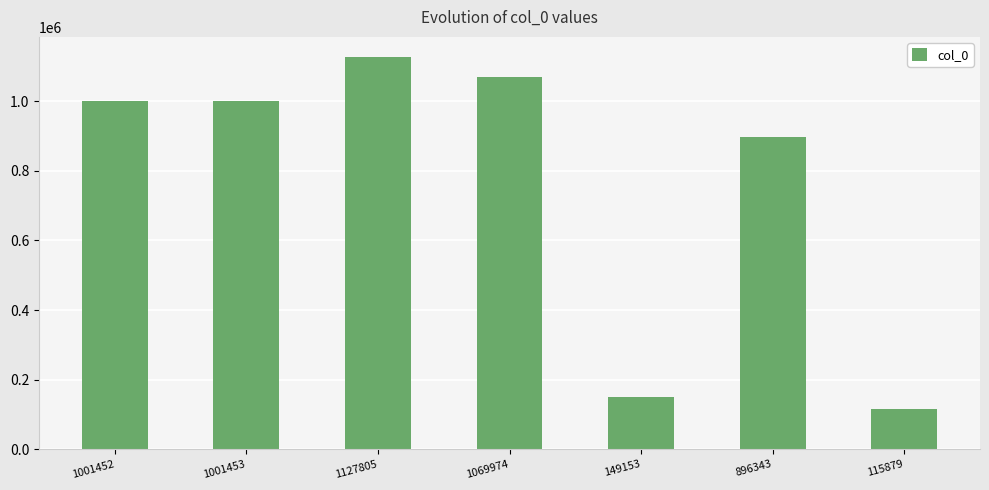

Which category has the lowest value across all series?

115879